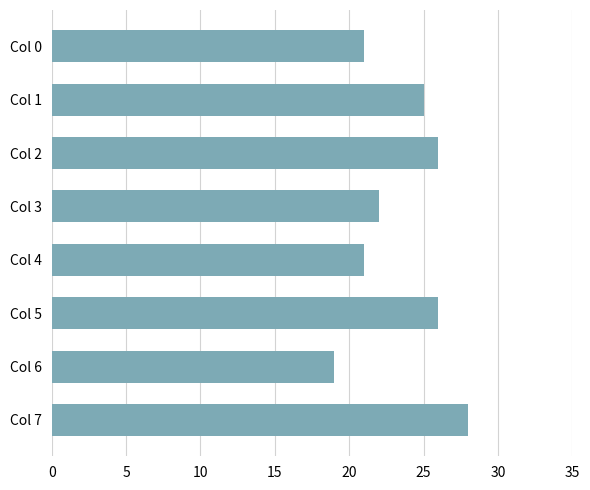

How many bars are there in total?

8